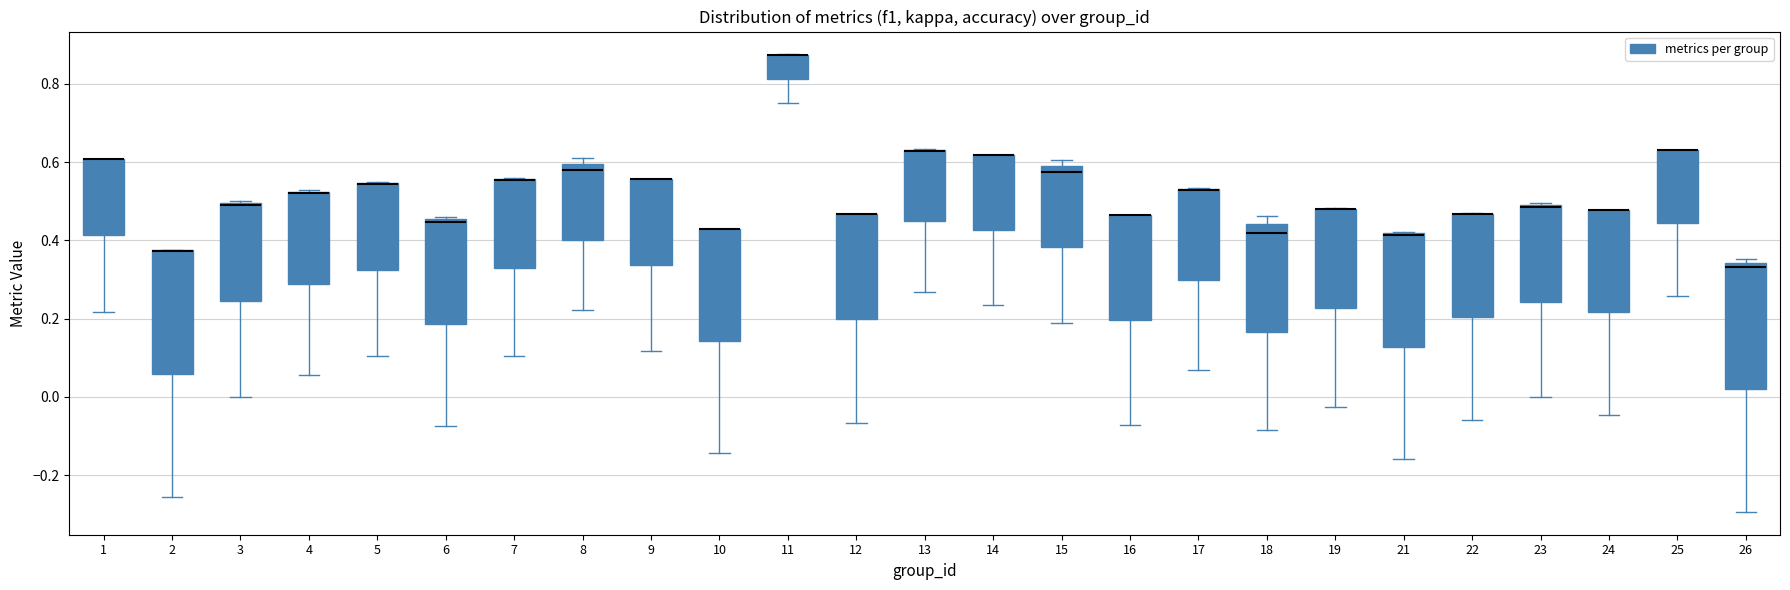

Reading left to right, read every box against the y-axis: the position of its median line, the range the box covers, and the ends of its whiskers. The values are not printed on the chart, so give them approximately, as read against the axis.

1: median 0.60 (drawn on the box's upper edge), box 0.42 to 0.60, whiskers 0.22 to 0.60
2: median 0.38 (drawn on the box's upper edge), box 0.06 to 0.38, whiskers -0.26 to 0.38
3: median 0.50 (drawn on the box's upper edge), box 0.24 to 0.50, whiskers 0.00 to 0.50
4: median 0.52 (drawn on the box's upper edge), box 0.28 to 0.52, whiskers 0.06 to 0.52
5: median 0.54 (drawn on the box's upper edge), box 0.32 to 0.54, whiskers 0.10 to 0.54
6: median 0.44, box 0.18 to 0.46, whiskers -0.08 to 0.46 (just above the box's upper edge)
7: median 0.56 (drawn on the box's upper edge), box 0.32 to 0.56, whiskers 0.10 to 0.56
8: median 0.58, box 0.40 to 0.60, whiskers 0.22 to 0.62
9: median 0.56 (drawn on the box's upper edge), box 0.34 to 0.56, whiskers 0.12 to 0.56
10: median 0.42 (drawn on the box's upper edge), box 0.14 to 0.42, whiskers -0.14 to 0.42
11: median 0.88 (drawn on the box's upper edge), box 0.82 to 0.88, whiskers 0.76 to 0.88
12: median 0.46 (drawn on the box's upper edge), box 0.20 to 0.46, whiskers -0.06 to 0.46
13: median 0.62 (drawn on the box's upper edge), box 0.44 to 0.64, whiskers 0.26 to 0.64
14: median 0.62 (drawn on the box's upper edge), box 0.42 to 0.62, whiskers 0.24 to 0.62
15: median 0.58, box 0.38 to 0.60, whiskers 0.18 to 0.60 (just above the box's upper edge)
16: median 0.46 (drawn on the box's upper edge), box 0.20 to 0.46, whiskers -0.08 to 0.46
17: median 0.52 (drawn on the box's upper edge), box 0.30 to 0.54, whiskers 0.06 to 0.54
18: median 0.42, box 0.16 to 0.44, whiskers -0.08 to 0.46
19: median 0.48 (drawn on the box's upper edge), box 0.22 to 0.48, whiskers -0.02 to 0.48
21: median 0.42 (drawn on the box's upper edge), box 0.12 to 0.42, whiskers -0.16 to 0.42
22: median 0.46 (drawn on the box's upper edge), box 0.20 to 0.46, whiskers -0.06 to 0.46
23: median 0.48, box 0.24 to 0.48, whiskers 0.00 to 0.50
24: median 0.48 (drawn on the box's upper edge), box 0.22 to 0.48, whiskers -0.04 to 0.48
25: median 0.62 (drawn on the box's upper edge), box 0.44 to 0.62, whiskers 0.26 to 0.62
26: median 0.34 (just below the box's upper edge), box 0.02 to 0.34, whiskers -0.30 to 0.36